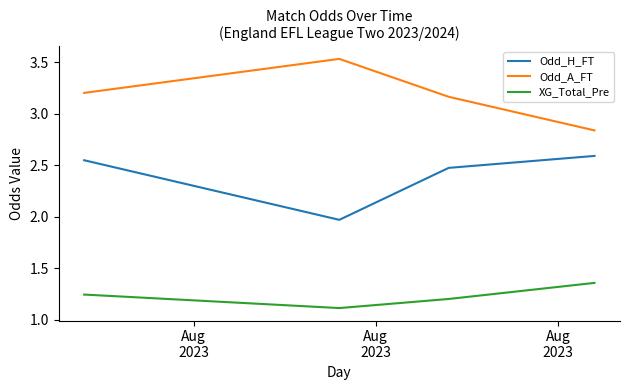

Which series has the largest total across all categories?

Odd_A_FT